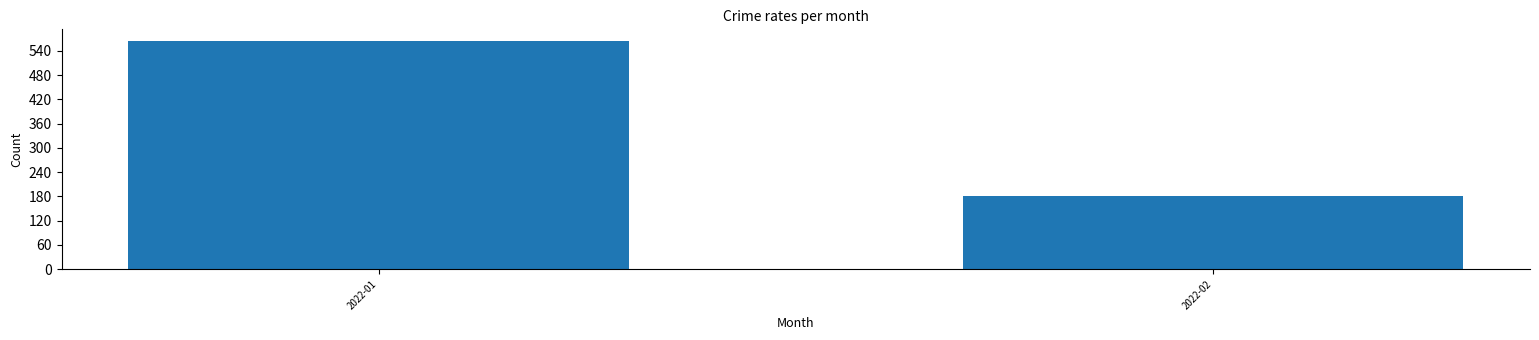

List the labels in order of value, smallest first.

2022-02, 2022-01